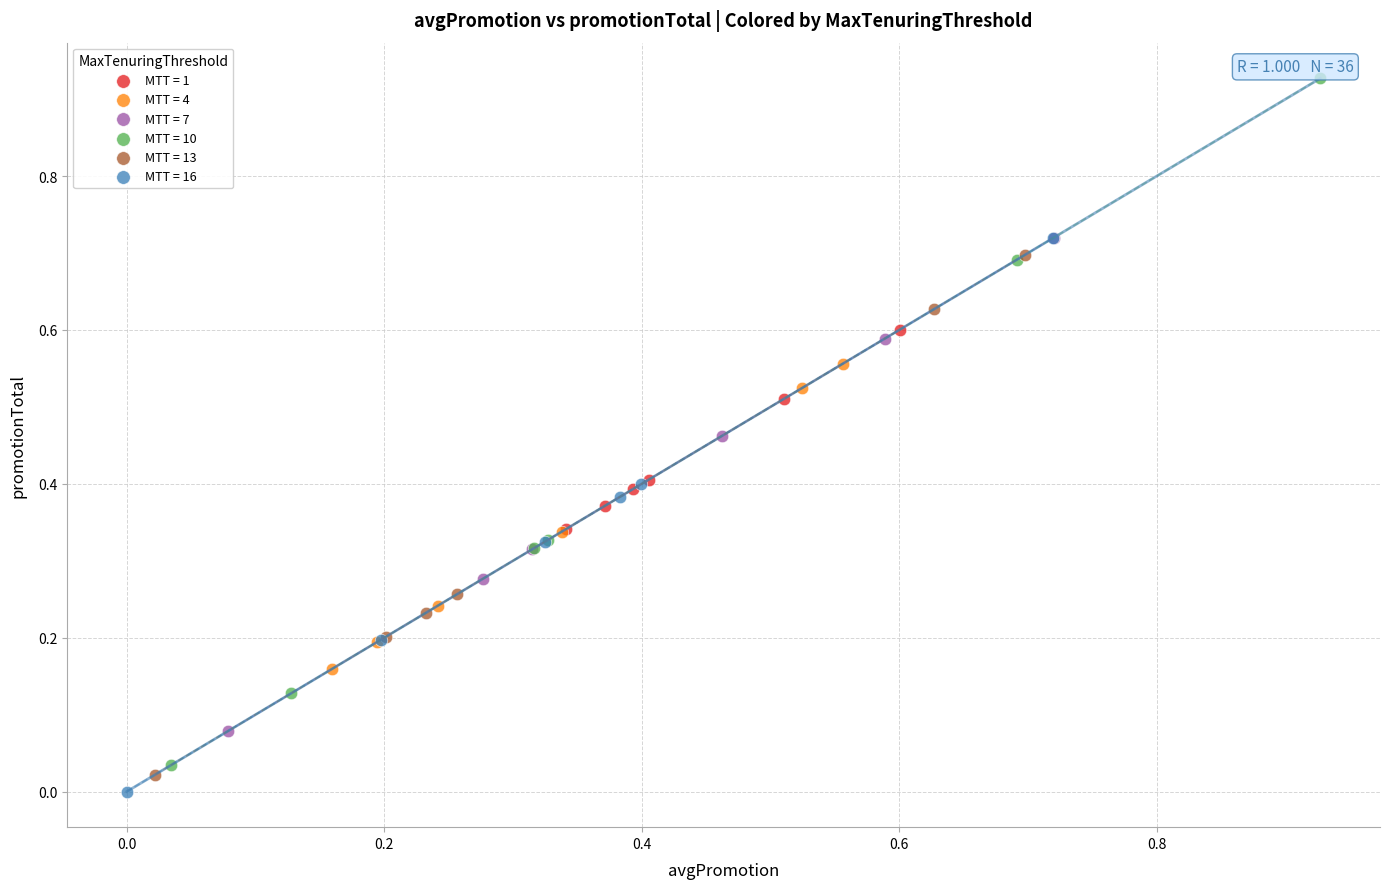

What are all the series names shown in the legend?

MTT = 1, MTT = 4, MTT = 7, MTT = 10, MTT = 13, MTT = 16